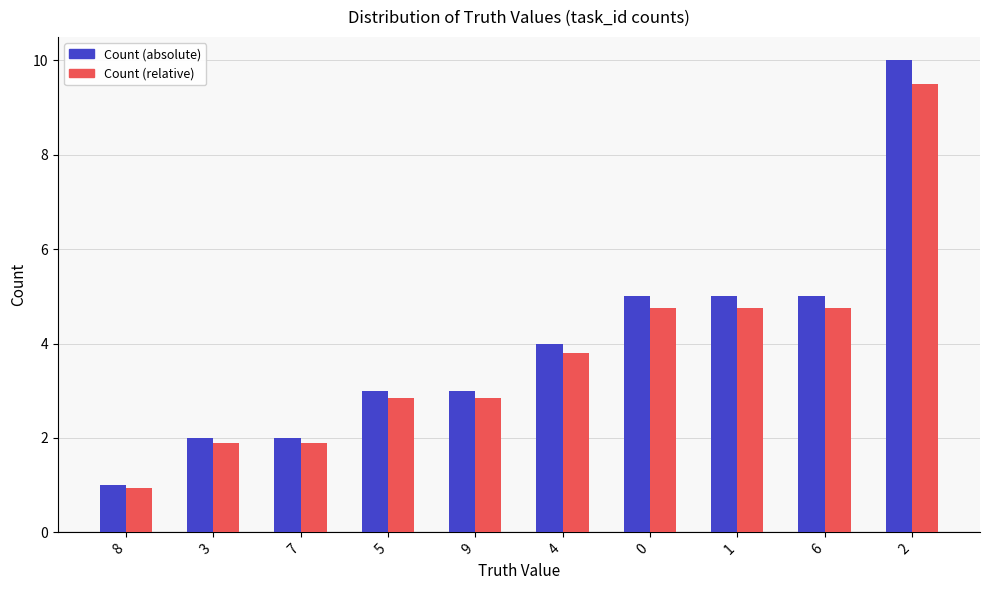

At how many categories does at least one series exceed 8?

1